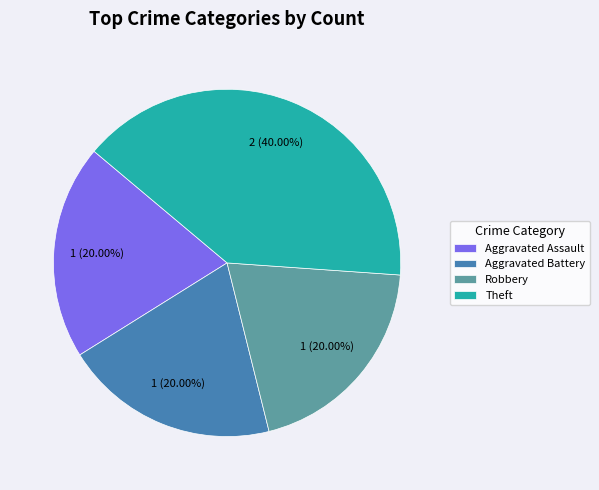

Count the number of slices in the pie.

4